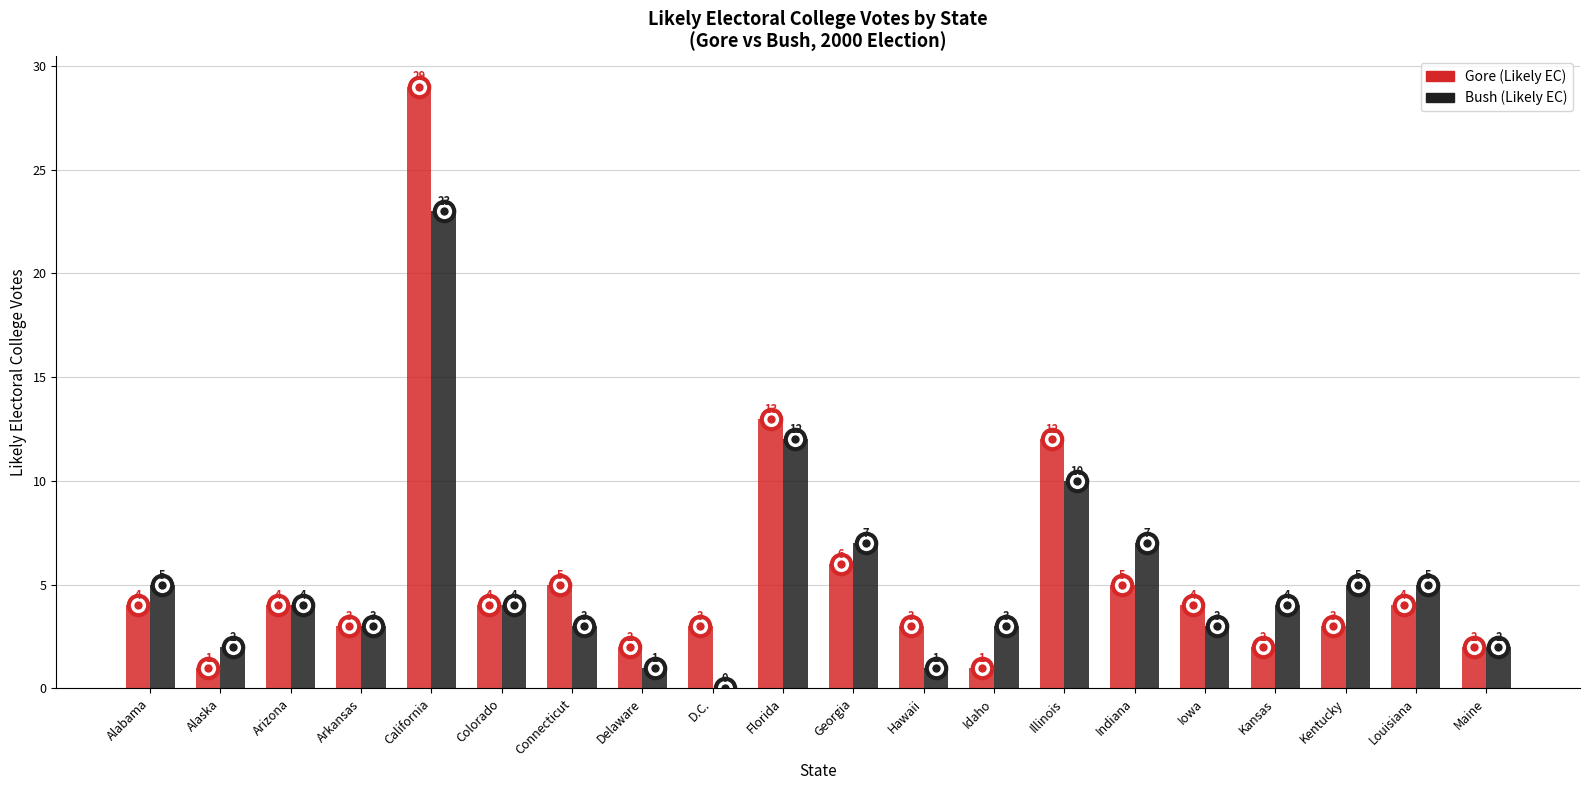

The value of Gore (Likely EC) at Colorado is 4. True or false?

True